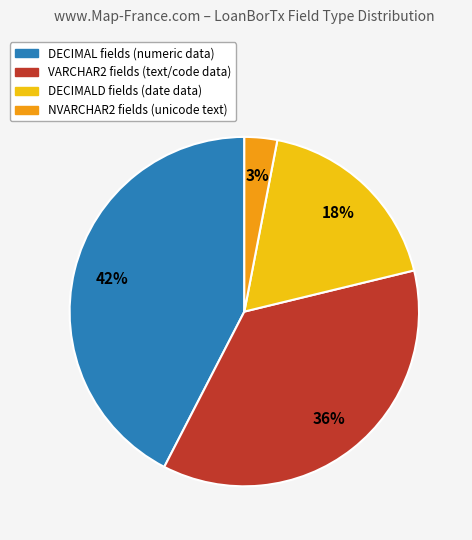

Is there a majority slice in this chart?

No